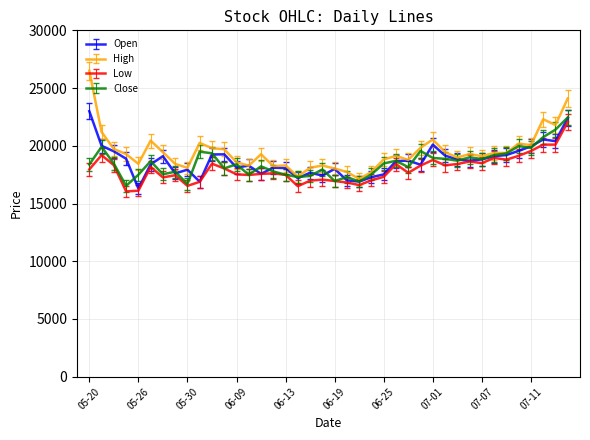

Which series has the largest range (max minus min)?

High